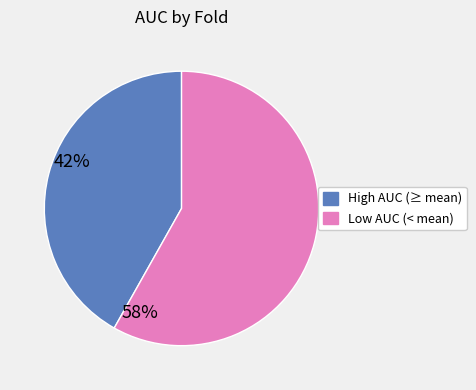

Is there any slice that represents more than half of the pie?

Yes